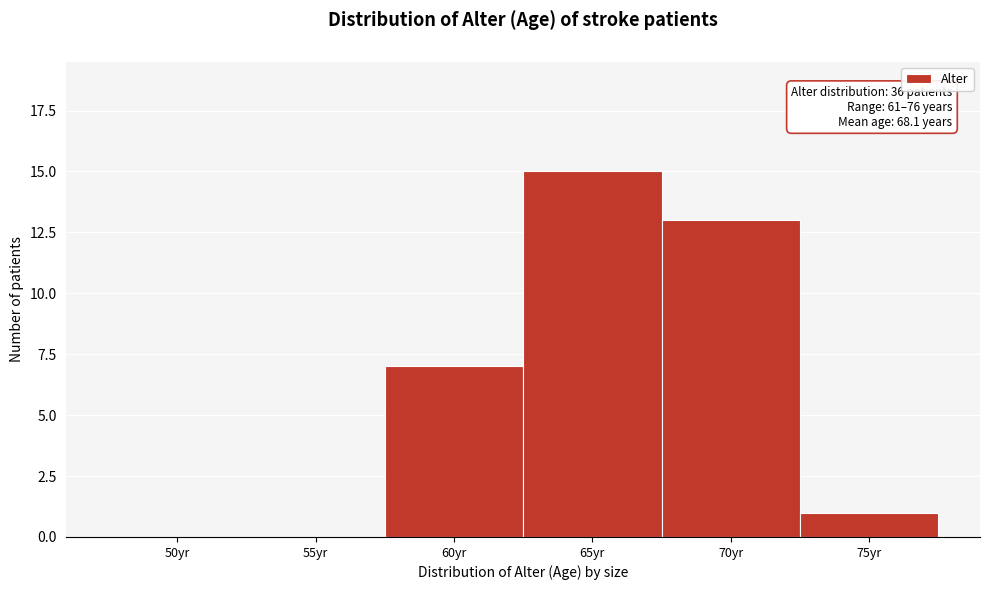

Reading right to left, transcribe all the data shown in this chart.

75yr=1	70yr=13	65yr=15	60yr=7	55yr=0	50yr=0